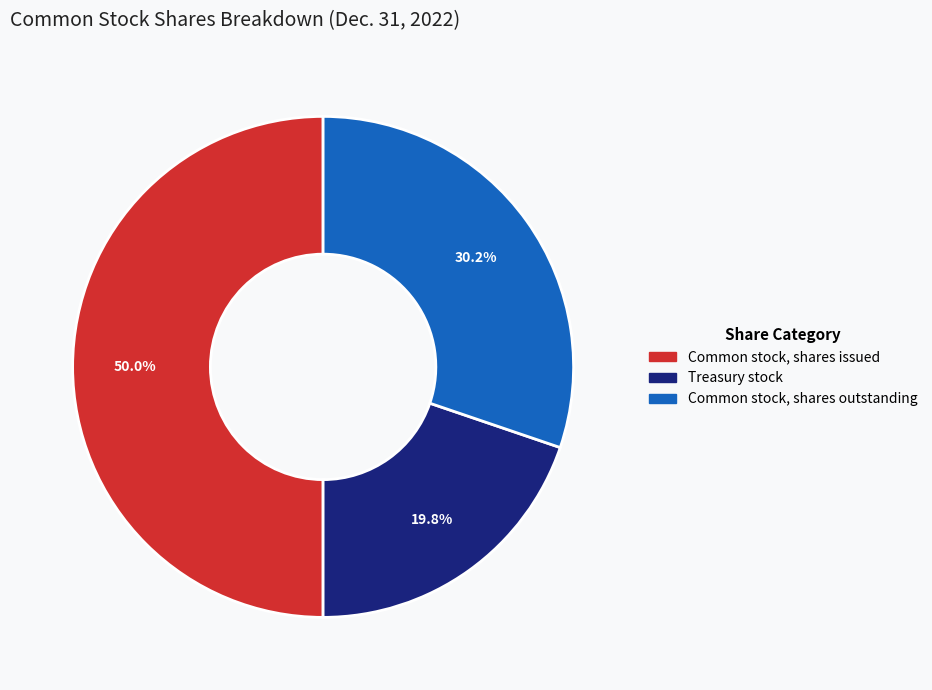

What is the ratio of the value at Treasury stock to the value at Common stock, shares issued?

0.4